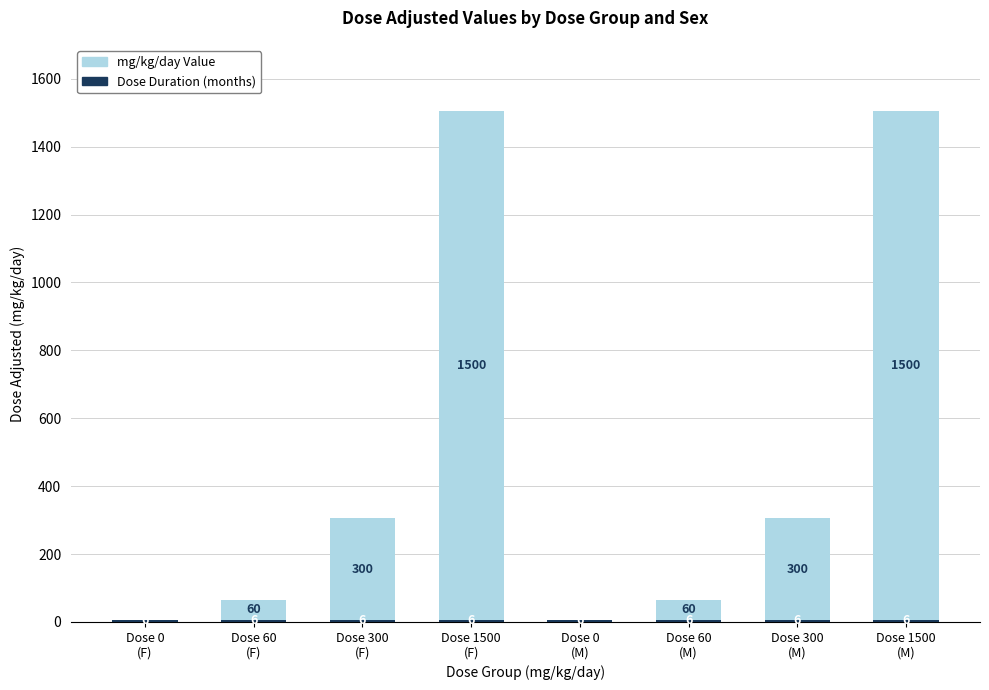

Are the bars horizontal?

No